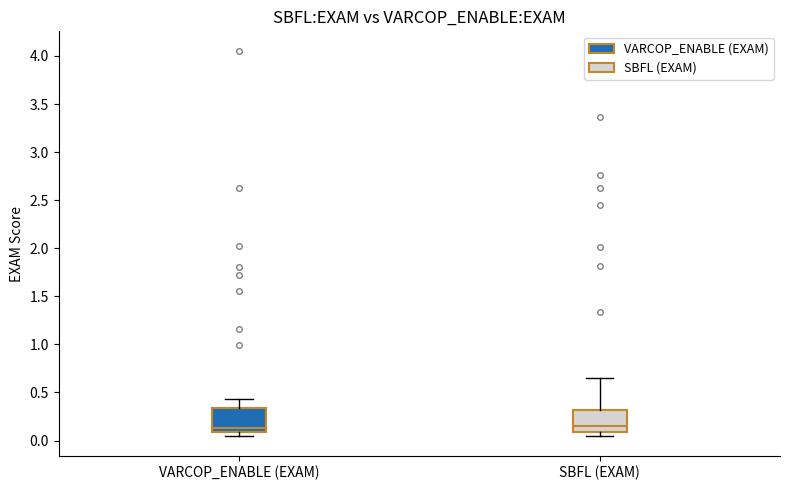

Reading left to right, read every box against the y-axis: the position of its median line, the range the box covers, and the ends of its whiskers. The values are not printed on the chart, so give them approximately, as read against the axis.

VARCOP_ENABLE (EXAM): median 0.15, box 0.10 to 0.35, whiskers 0.05 to 0.45
SBFL (EXAM): median 0.15, box 0.10 to 0.30, whiskers 0.05 to 0.65